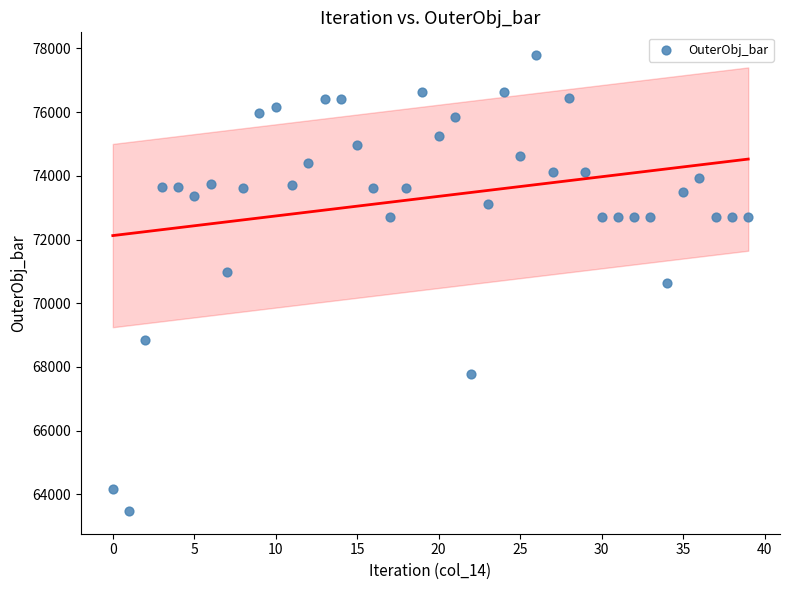

What is the range of Y values (max minus min)?

14309.0